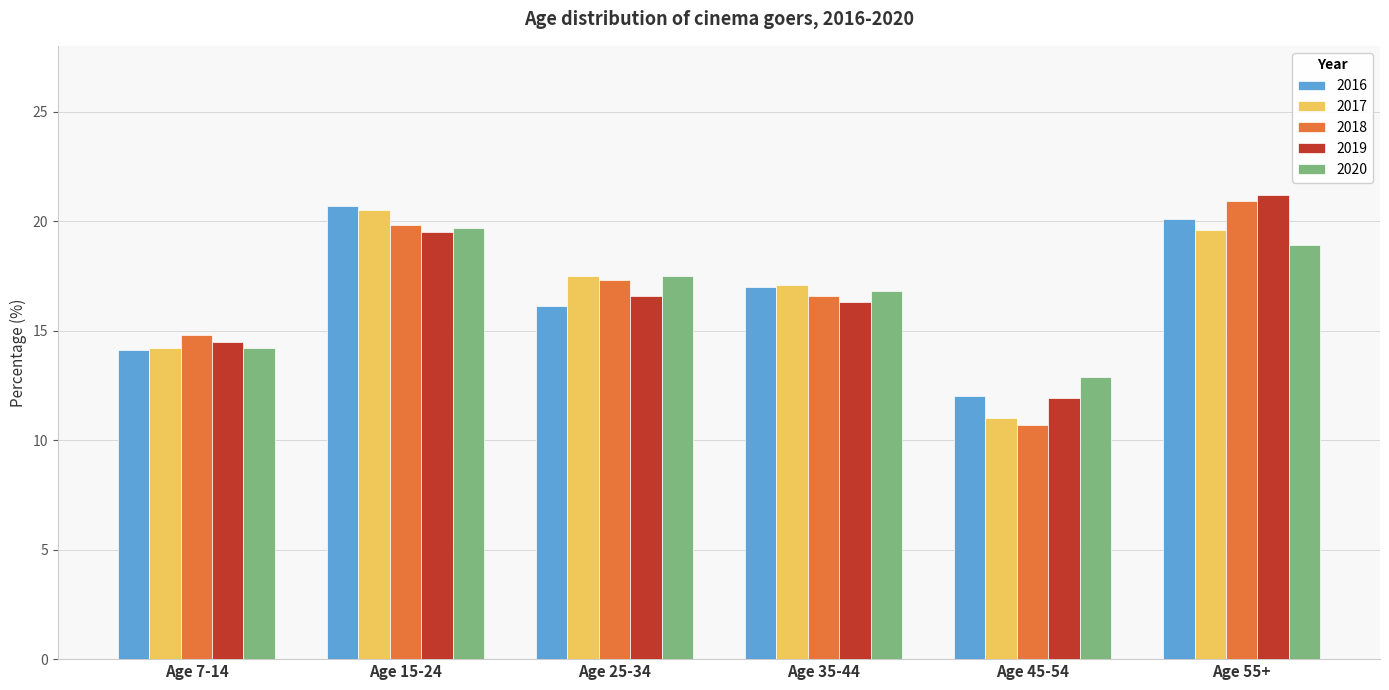

Are the bars horizontal?

No